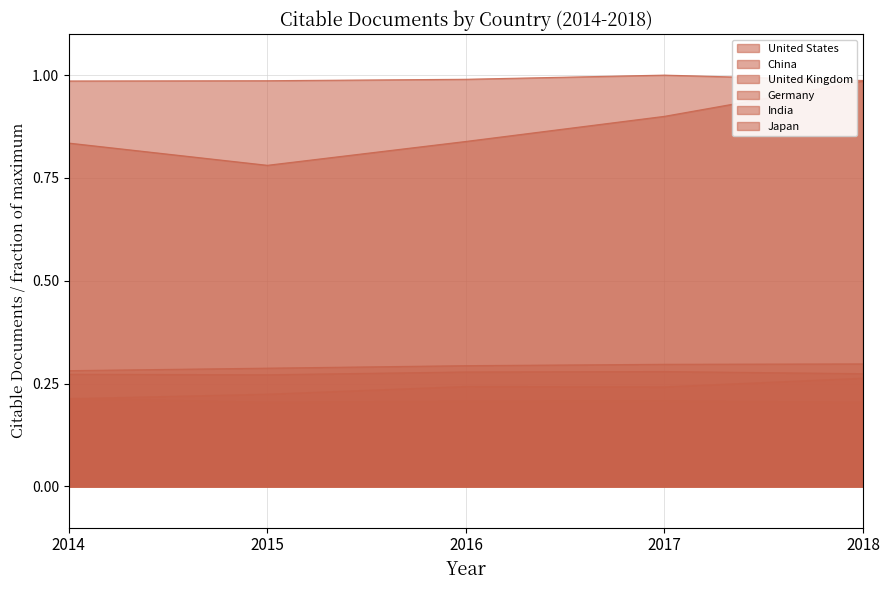

What is the difference between the highest and lowest values at 2017?

0.8